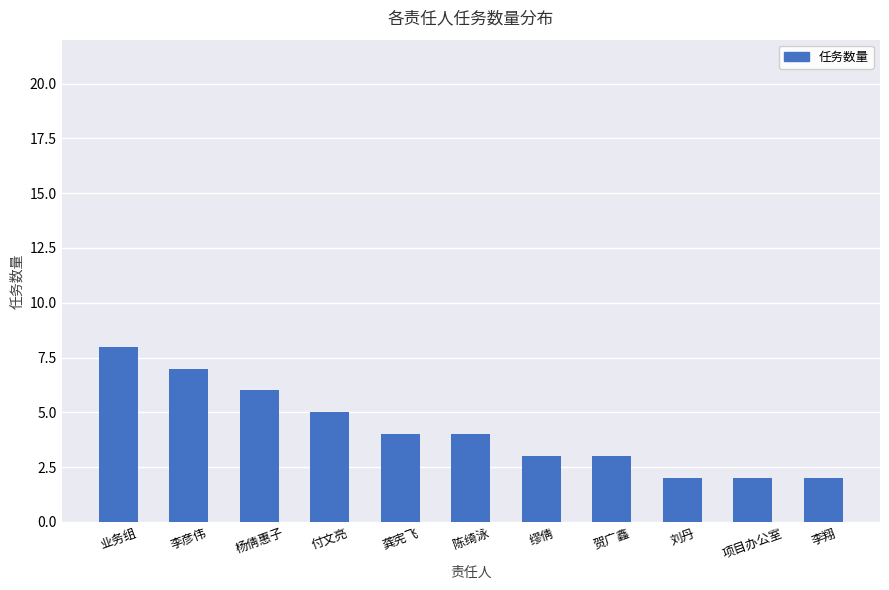

What is the value of the 11th bar from the left?

2